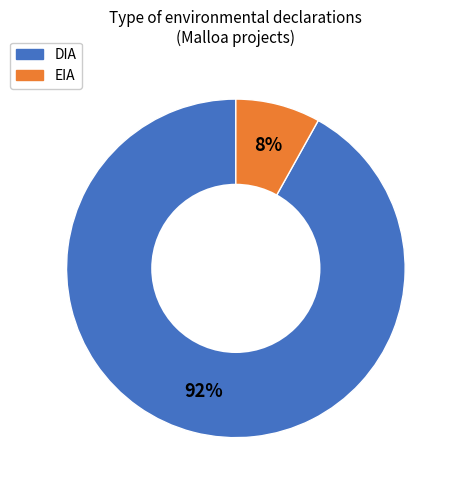

What percentage is the EIA slice, to the nearest percent?

8%